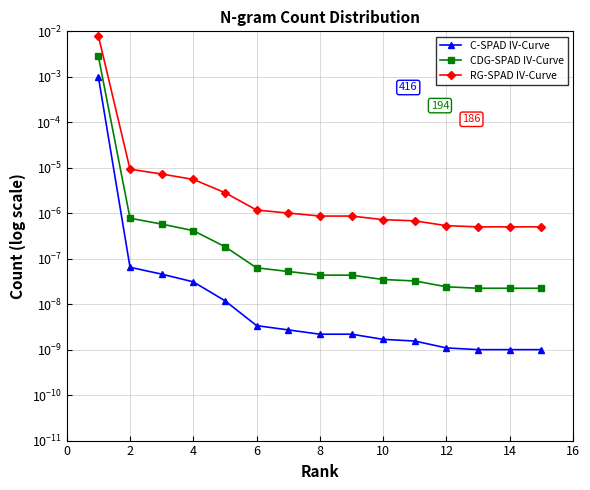

True or false: CDG-SPAD IV-Curve has more than 0 interior local peaks.

False